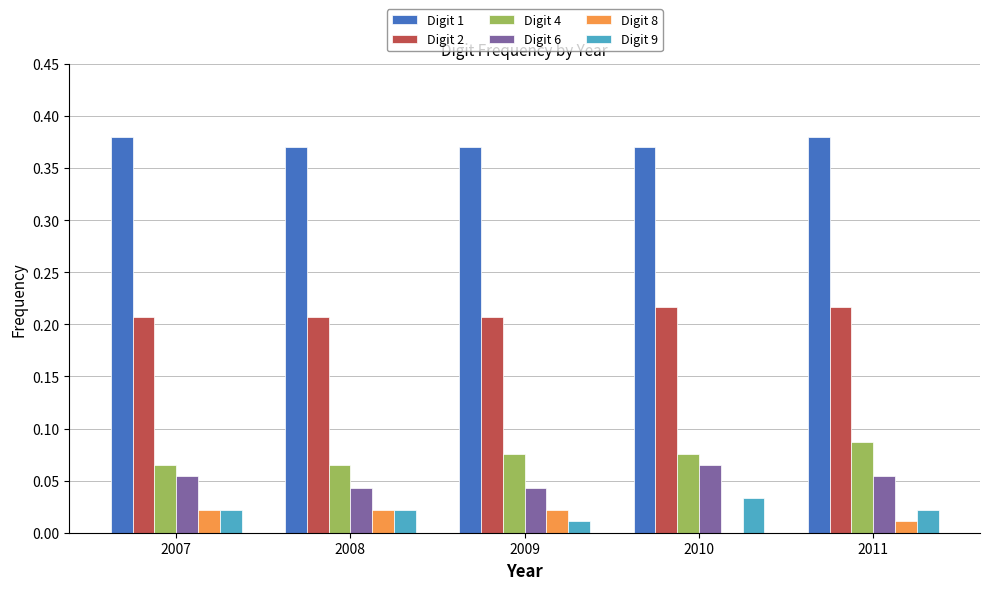

Is it true that Digit 1 equals 0.2 at 2009?

False